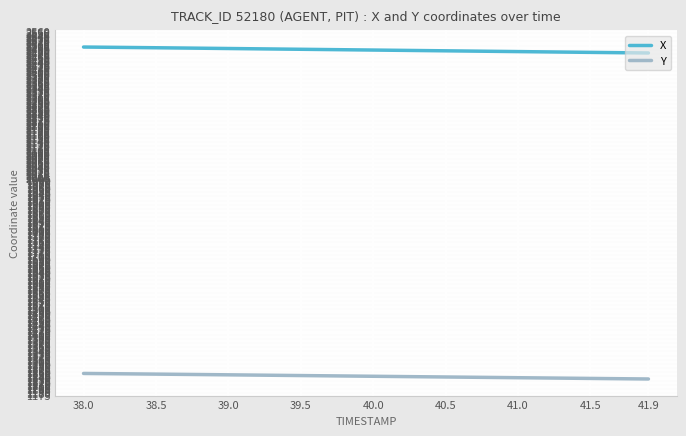

What is the average value of the X series?

2487.8